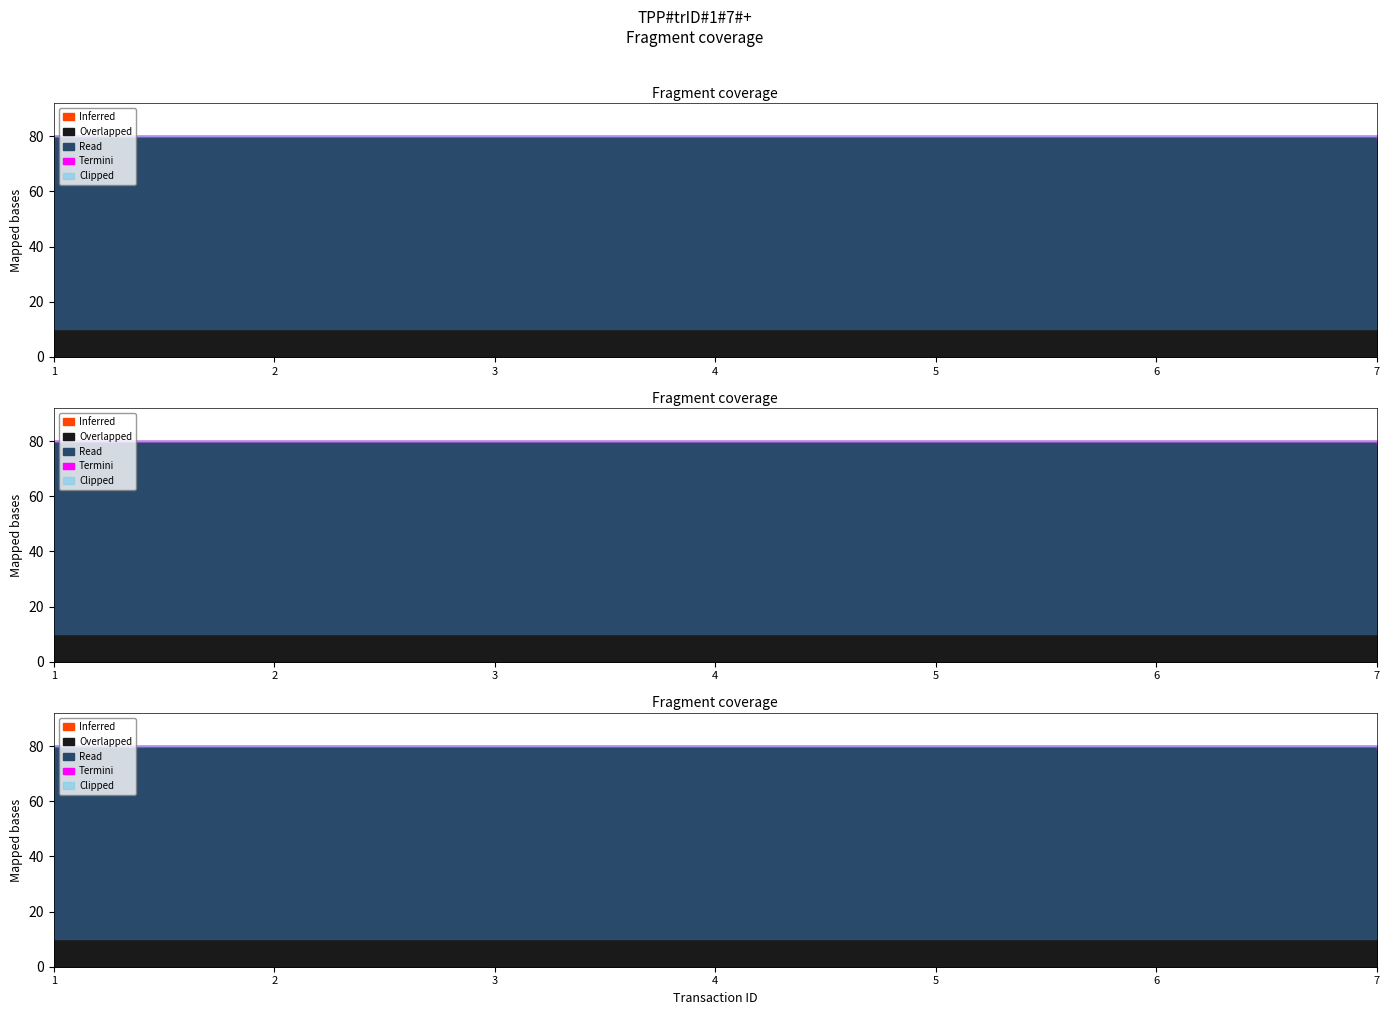

What is the sum of all Termini values?

1